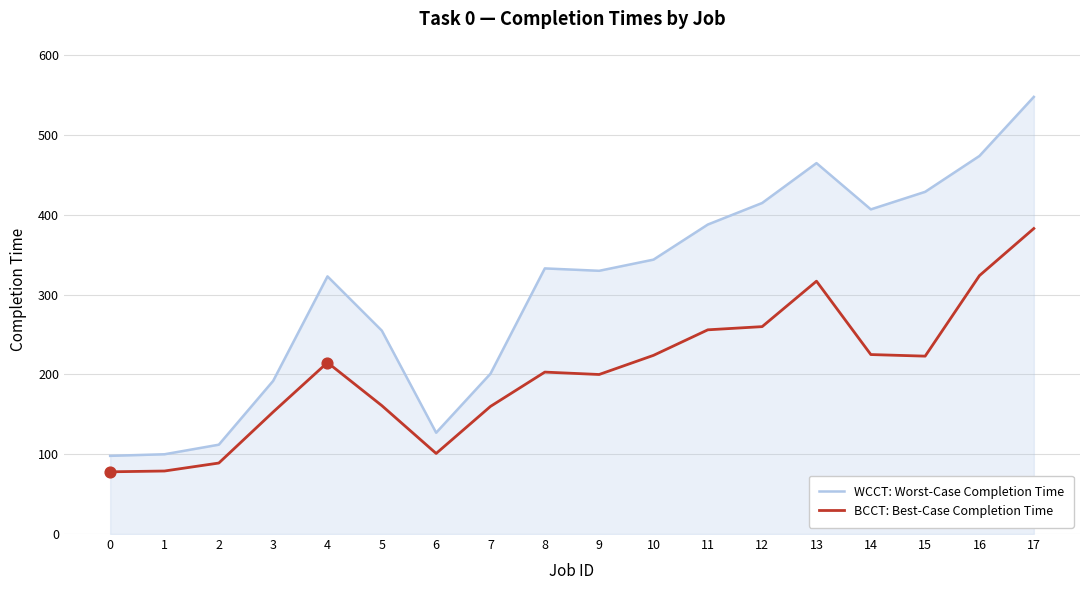

Which series has the largest total across all categories?

WCCT: Worst-Case Completion Time